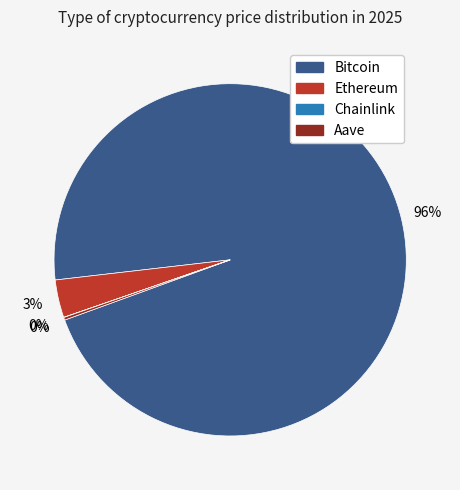

To the nearest percent, what is the average slice percentage?

25%